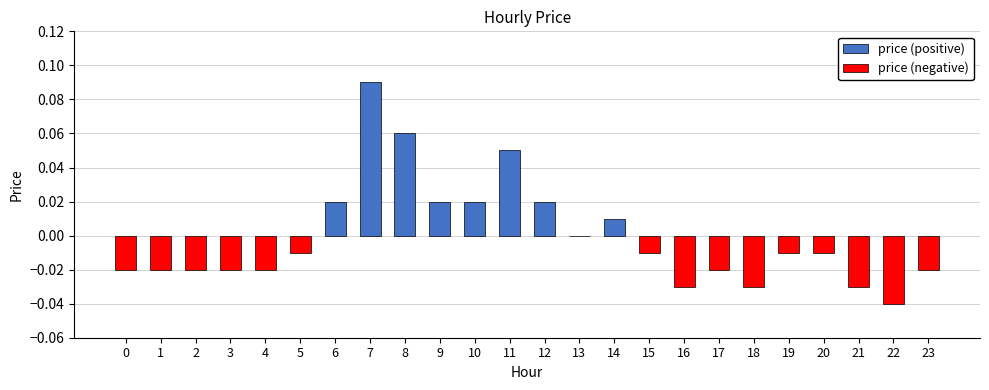

Rank the categories by value from highest to lowest.

7, 8, 11, 6, 9, 10, 12, 14, 13, 5, 15, 19, 20, 0, 1, 2, 3, 4, 17, 23, 16, 18, 21, 22